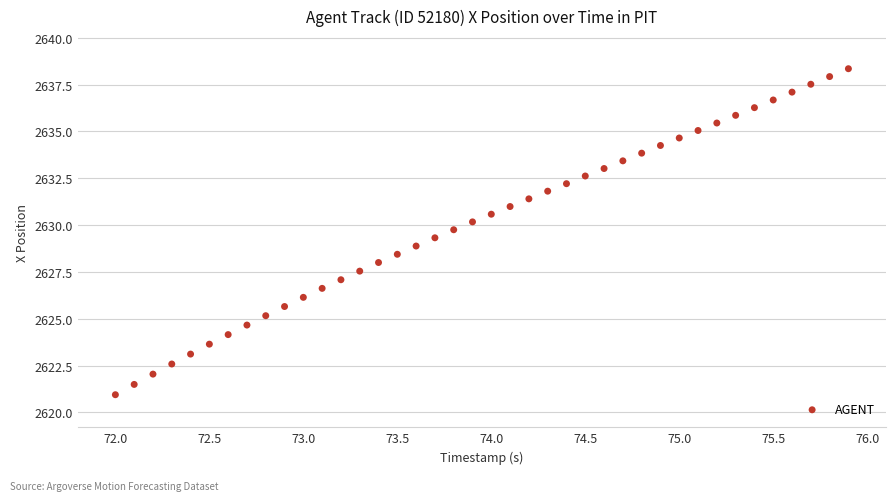

What is the range of Y values (max minus min)?

17.4